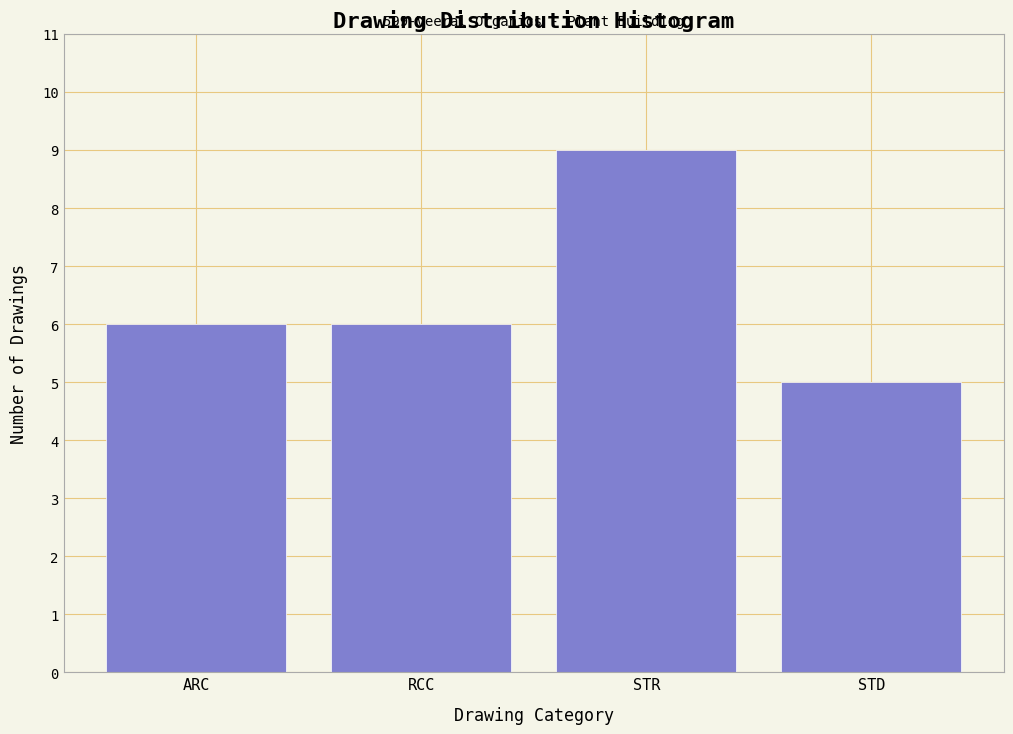

Reading left to right, list all the values displayed in this chart.

6	6	9	5